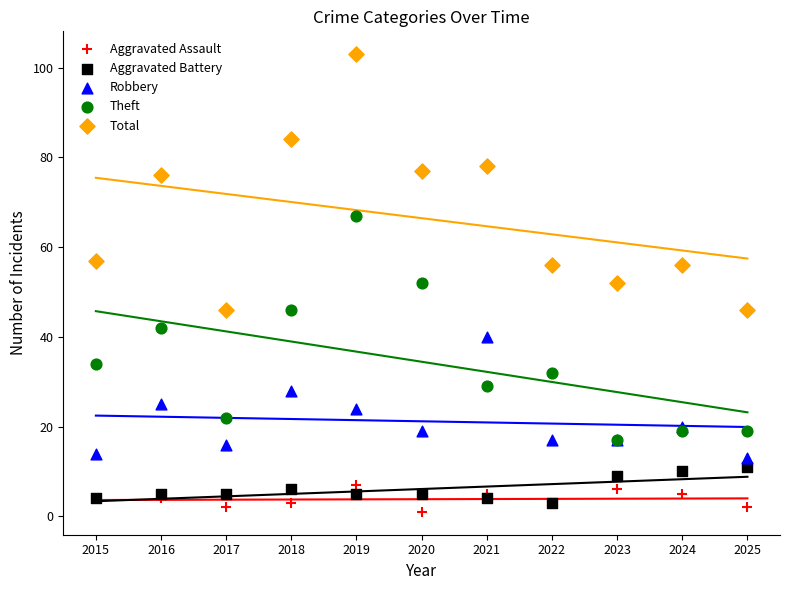

Which series has the largest Y range (max minus min)?

Total